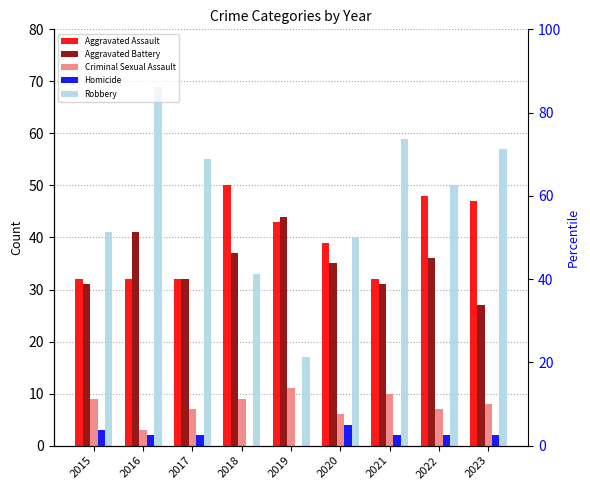

What is the value of the Homicide bar at the 9th from the left?

2